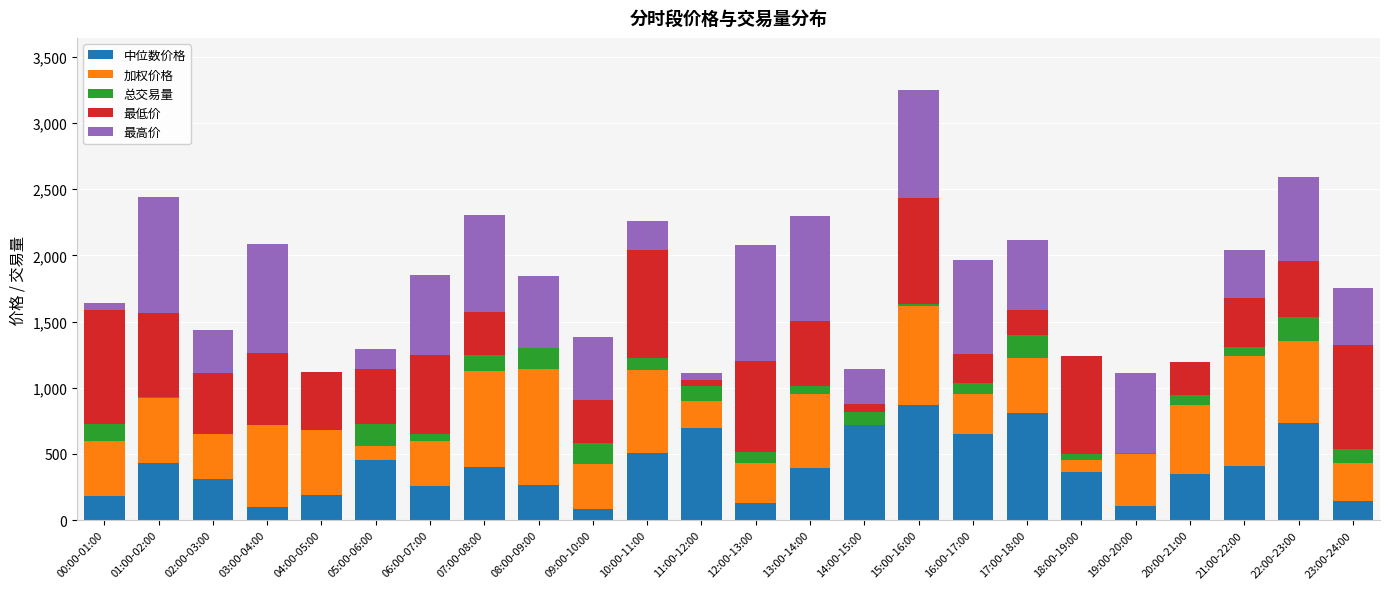

At which category is the sum across all series the highest?

15:00-16:00